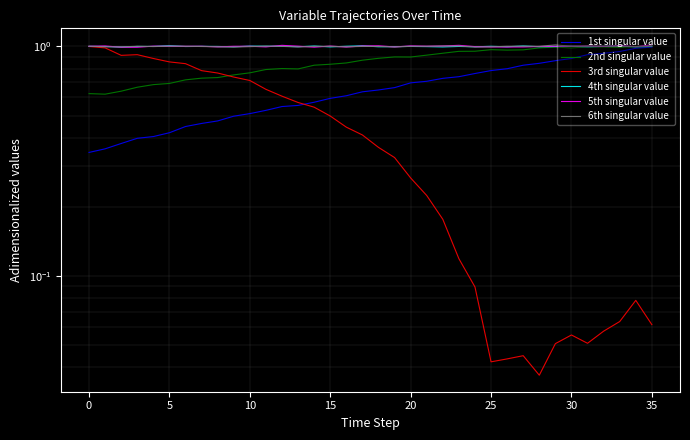

Which series has the largest total across all categories?

5th singular value